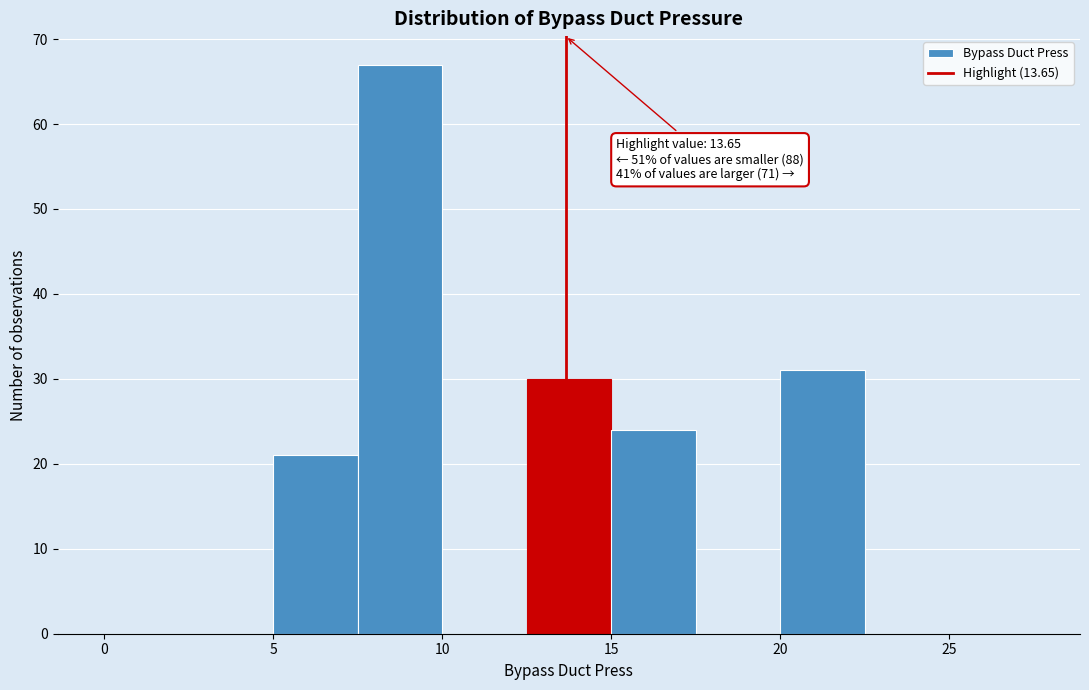

Which range on the x-axis has the tallest bar?

7.5 to 10.0